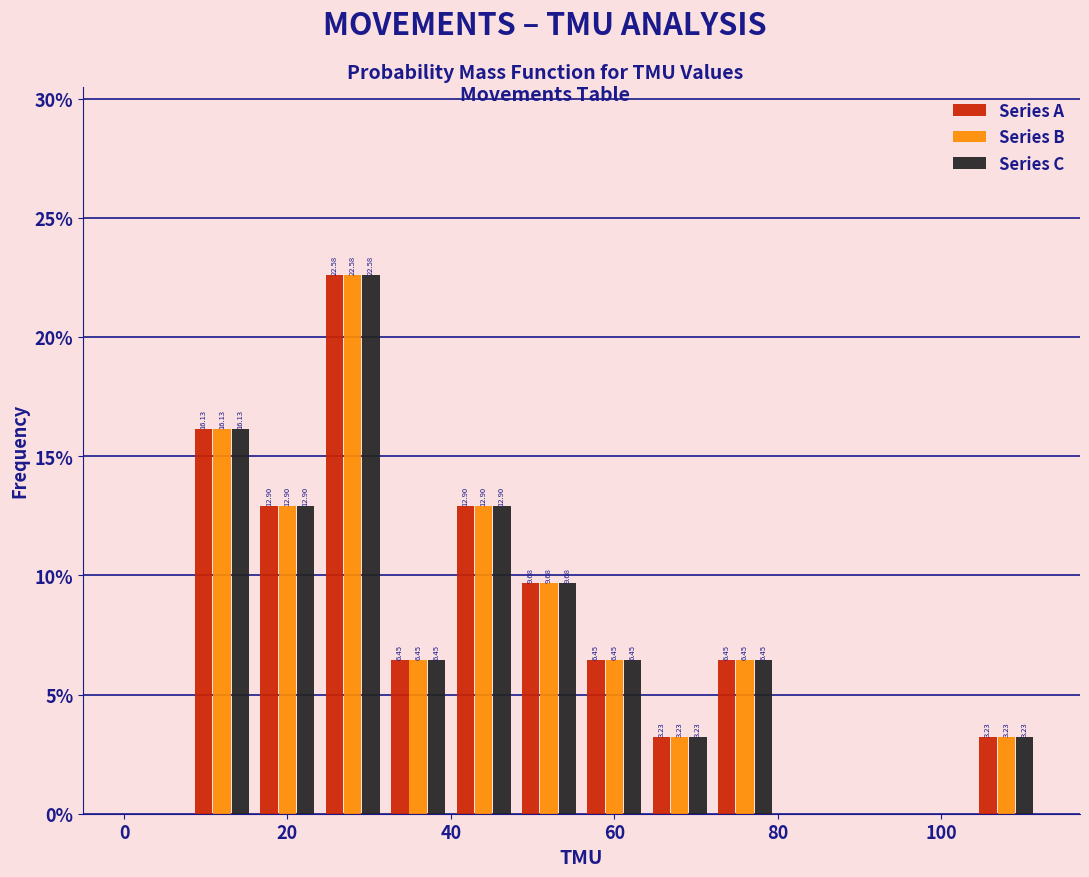

In the Series A series, which range on the x-axis has the tallest bar?

24 to 32